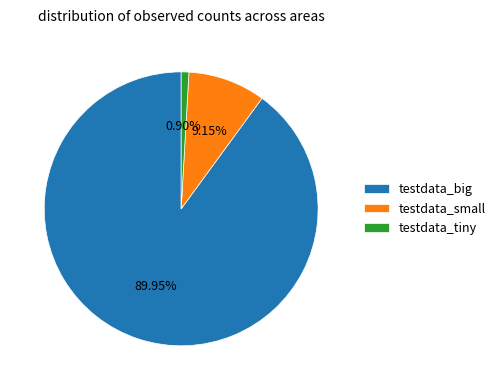

What is the ratio of the value at testdata_big to the value at testdata_tiny?

99.4